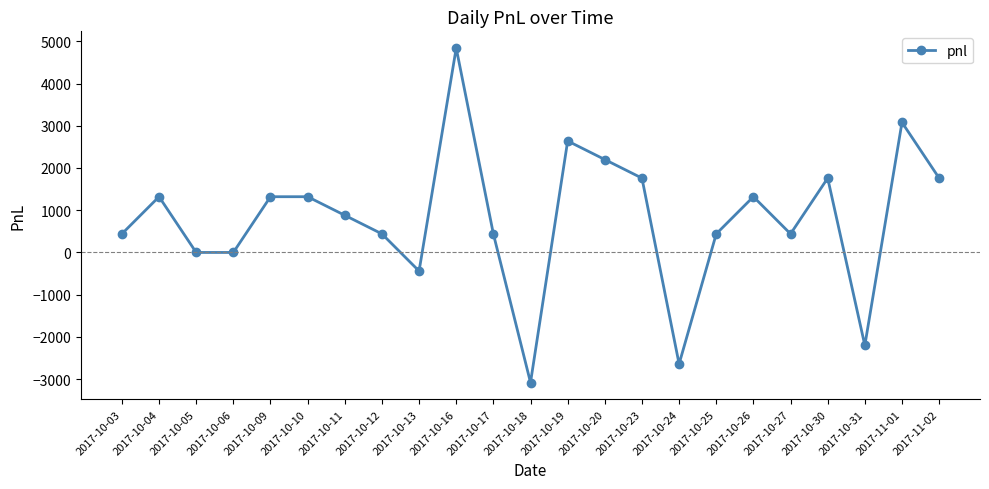

Where is the data nearest to the value 880?

2017-10-11